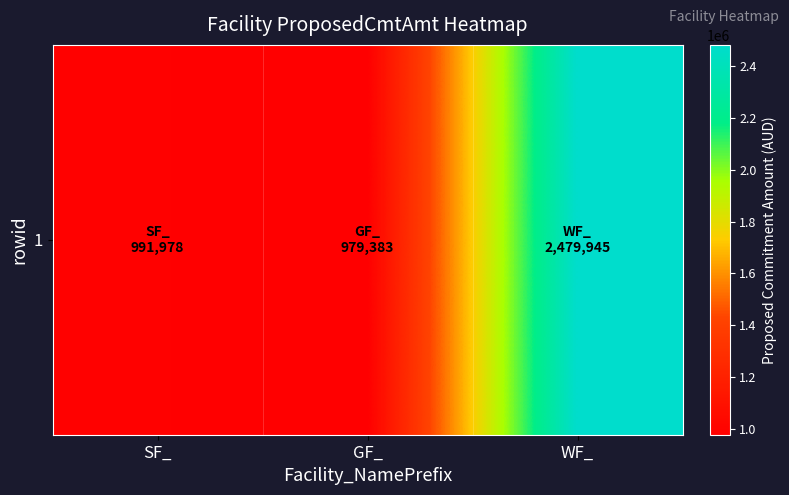

What is the change in value from SF_ to WF_?

+1487966.7